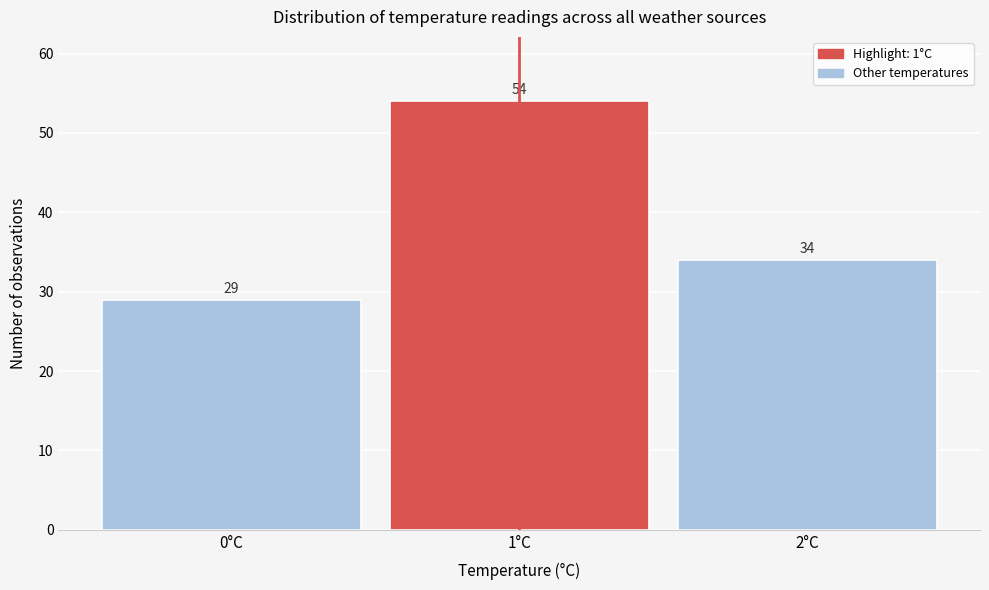

Reading left to right, transcribe this chart: for each bar, give the range it covers on the x-axis and its height.

-0.5 to 0.5: 29
0.5 to 1.5: 54
1.5 to 2.5: 34